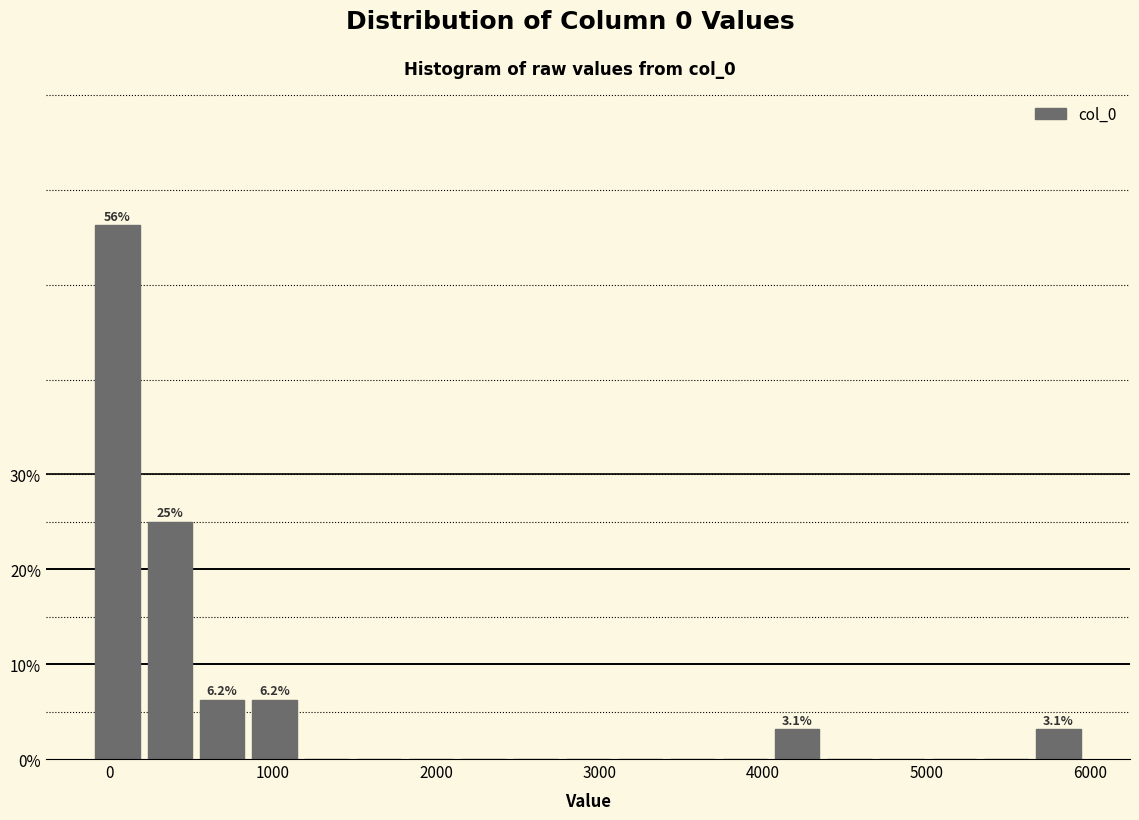

Around what value on the x-axis is the tallest bar? Give the approximate position of its centre, as read against the axis.

0